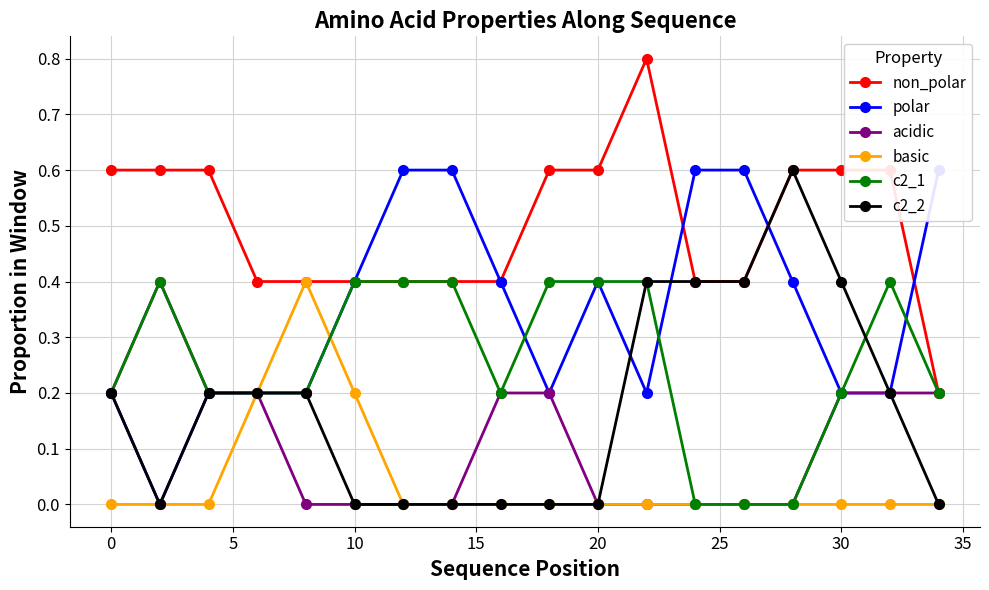

What is the maximum value for non_polar?

0.8